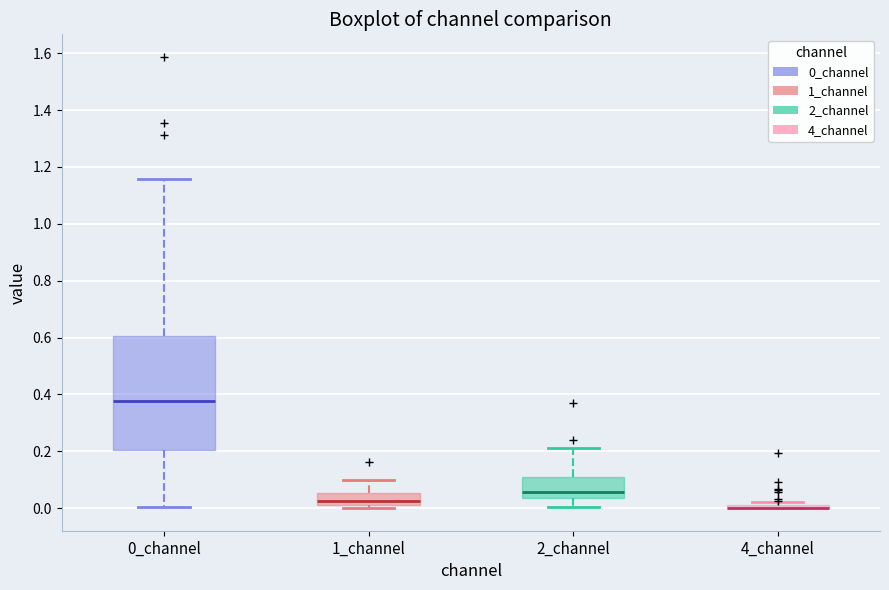

Reading left to right, read every box against the y-axis: the position of its median line, the range the box covers, and the ends of its whiskers. The values are not printed on the chart, so give them approximately, as read against the axis.

0_channel: median 0.38, box 0.20 to 0.60, whiskers 0.00 to 1.16
1_channel: median 0.02 (just above the box's lower edge), box 0.02 to 0.06, whiskers 0.00 to 0.10
2_channel: median 0.06, box 0.04 to 0.10, whiskers 0.00 to 0.22
4_channel: box collapsed to a line at 0.00, whiskers 0.00 to 0.02